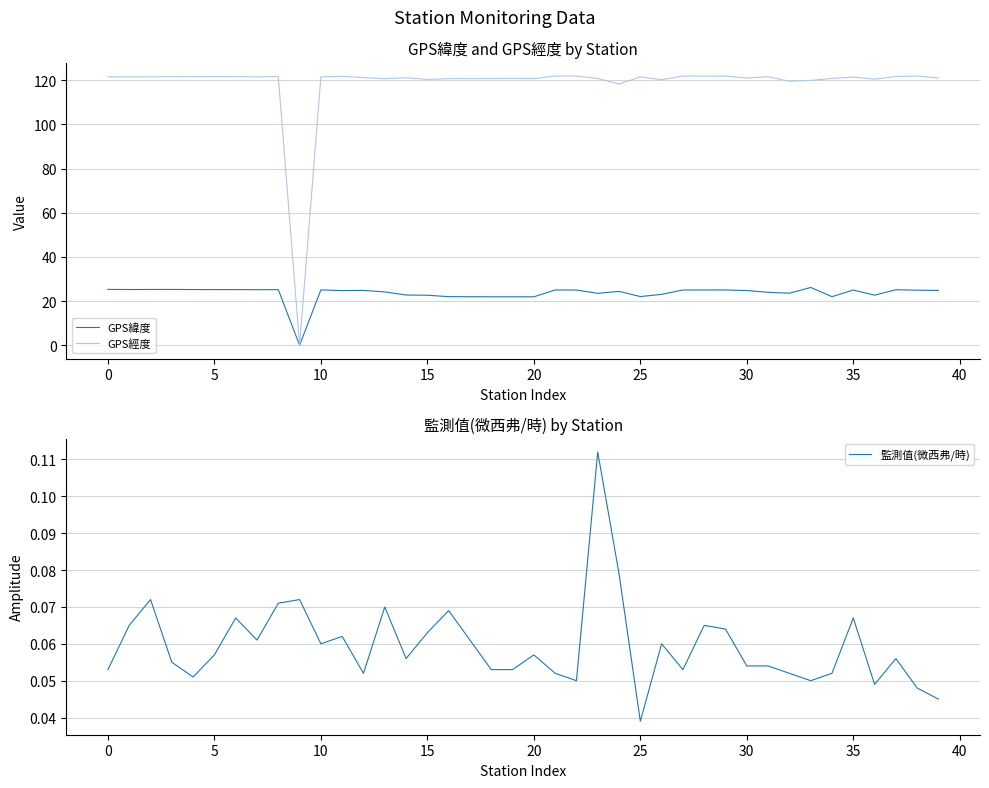

What is the highest value of the GPS經度 series?

121.9